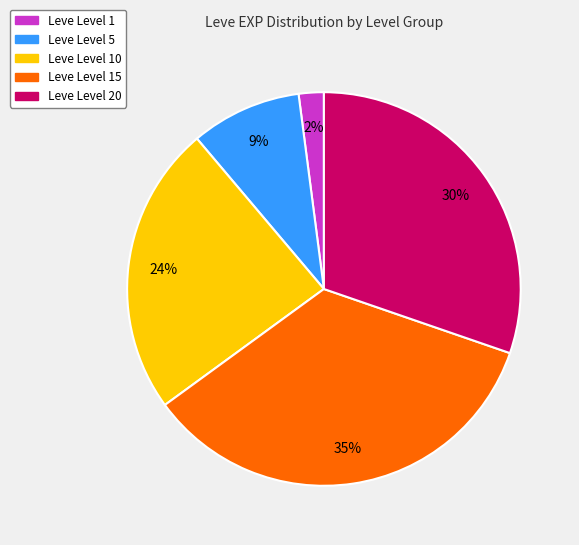

How many segments does this pie chart have?

5